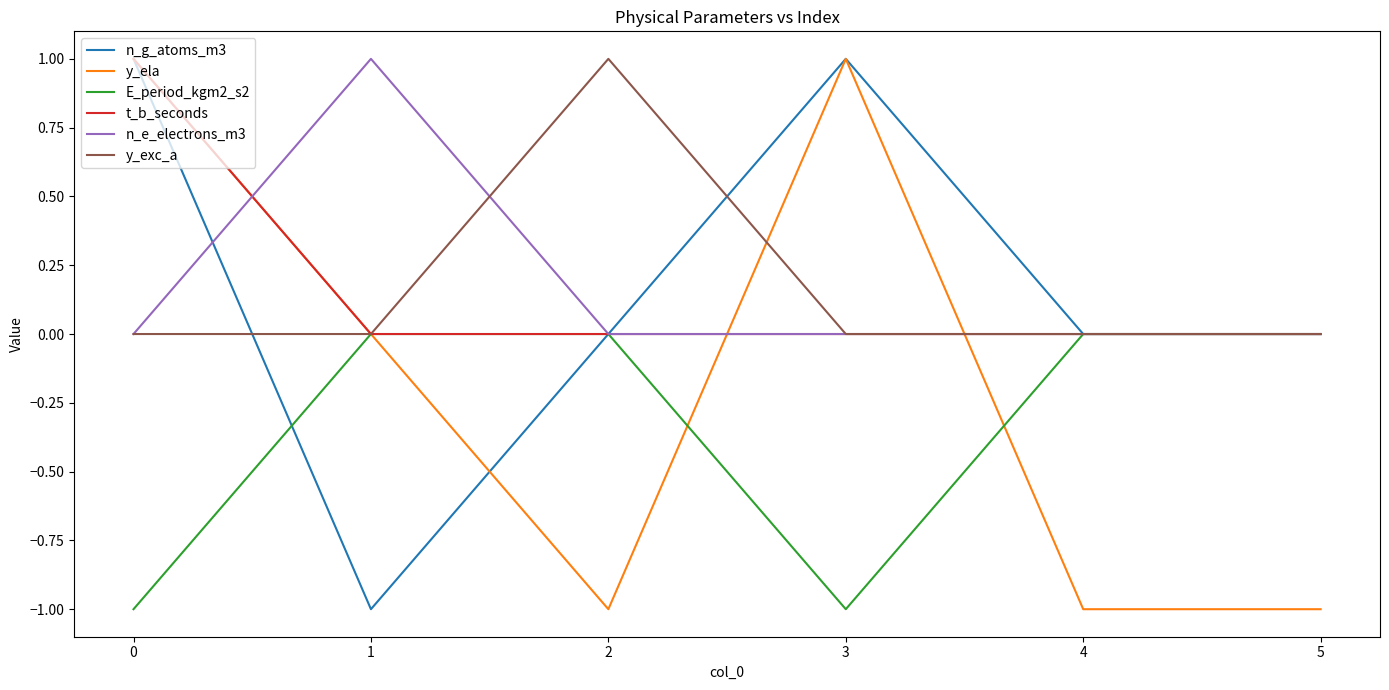

Between 3 and 5, which series saw the biggest shift?

y_ela